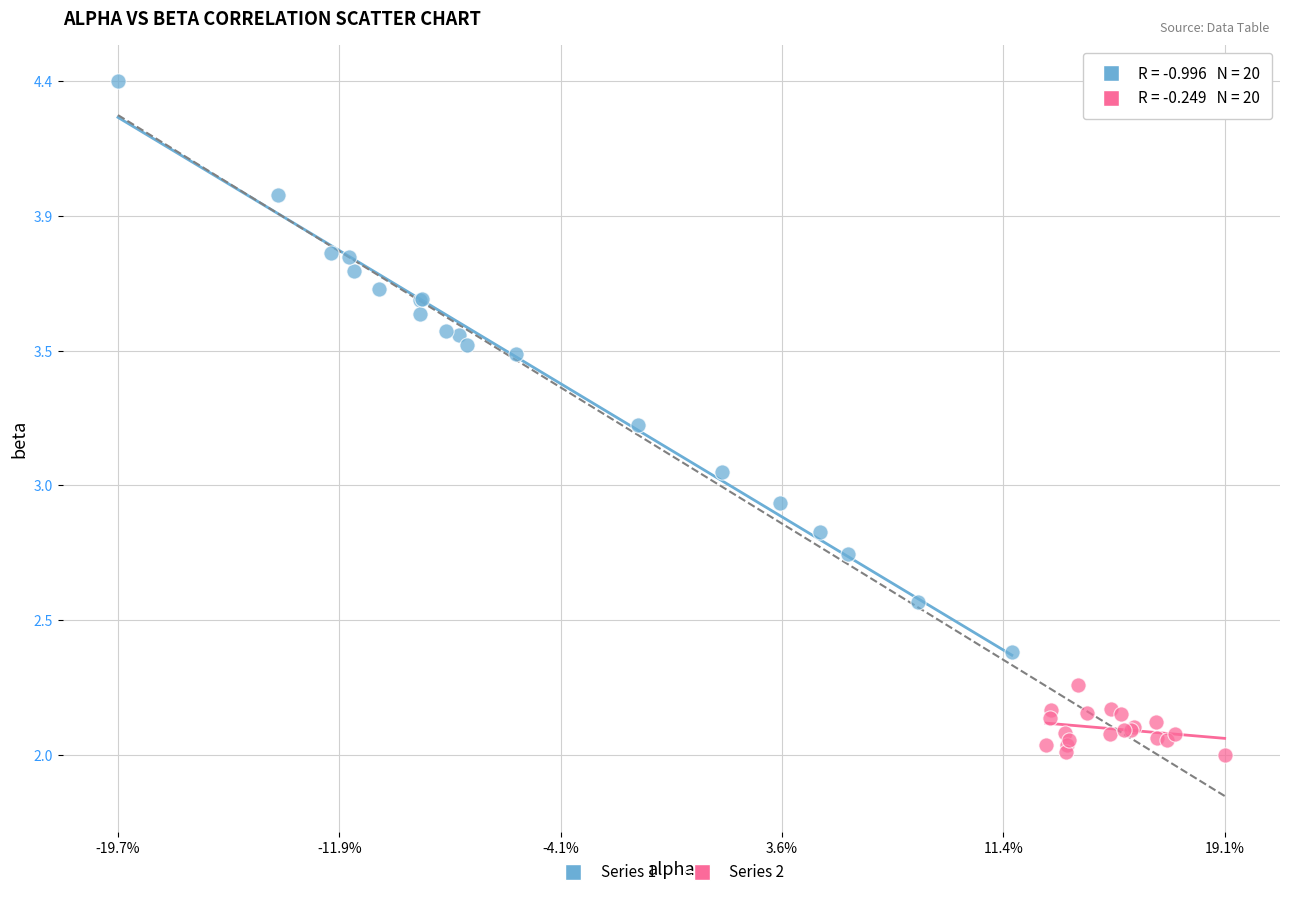

Which series contains the highest Y value?

Series 1